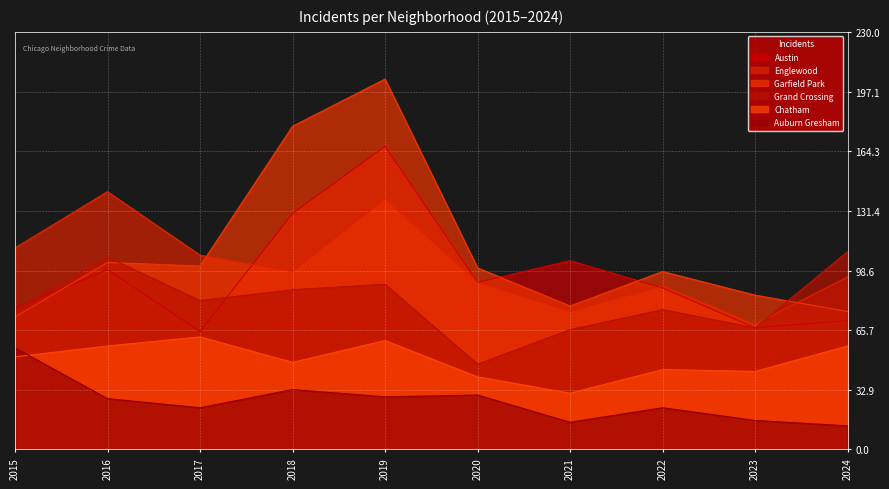

How many data points in Englewood are above 98?

4